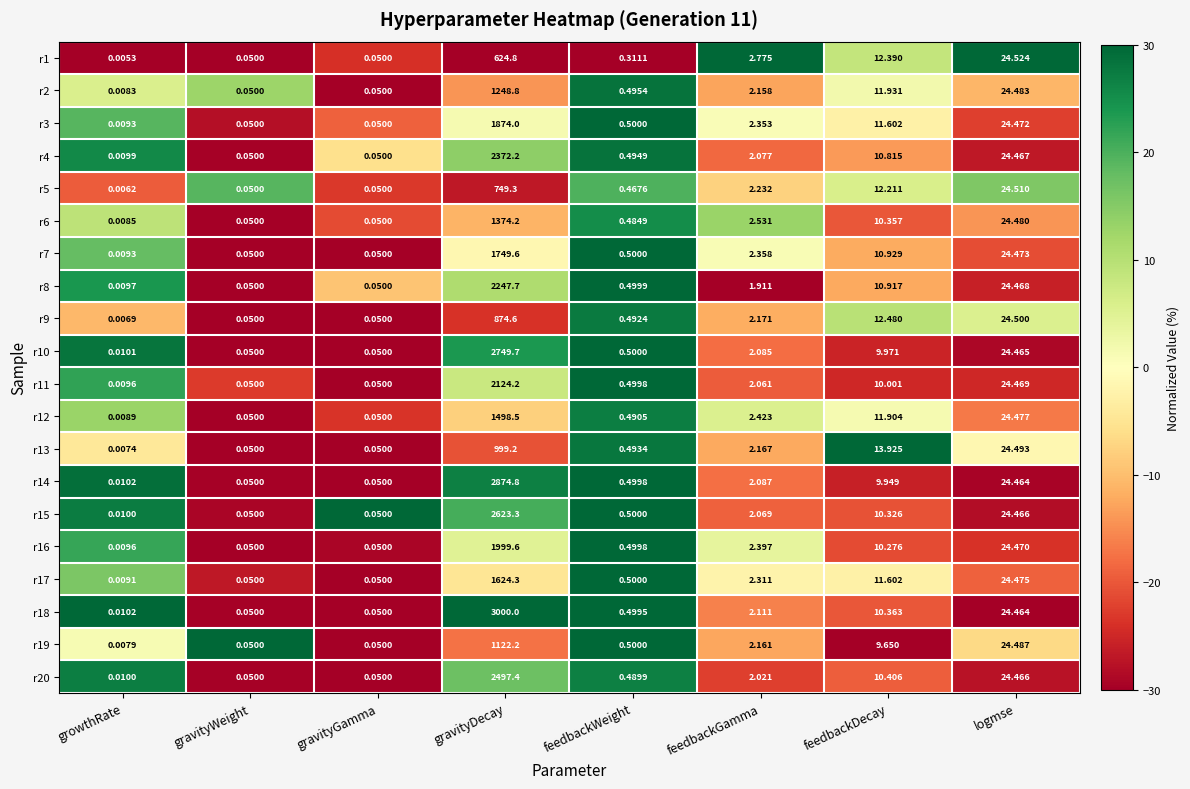

Where is r8 nearest to the value 1123?

logmse